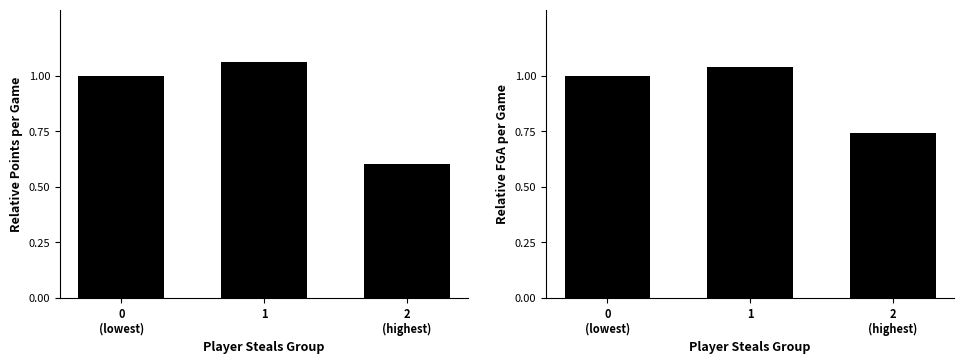

The Relative FGA series shows 1.6 at 0
(lowest). True or false?

False